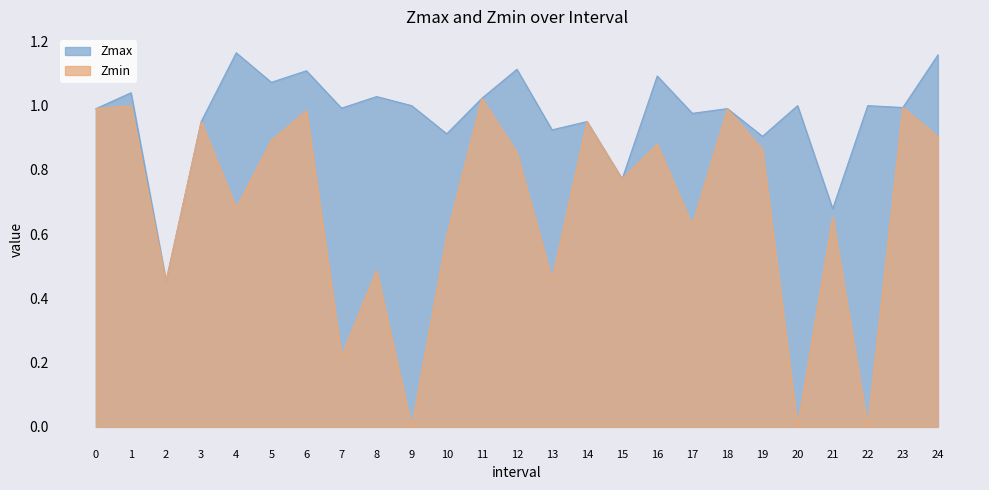

What is the value of the Zmin point at the 3rd from the left?

0.5